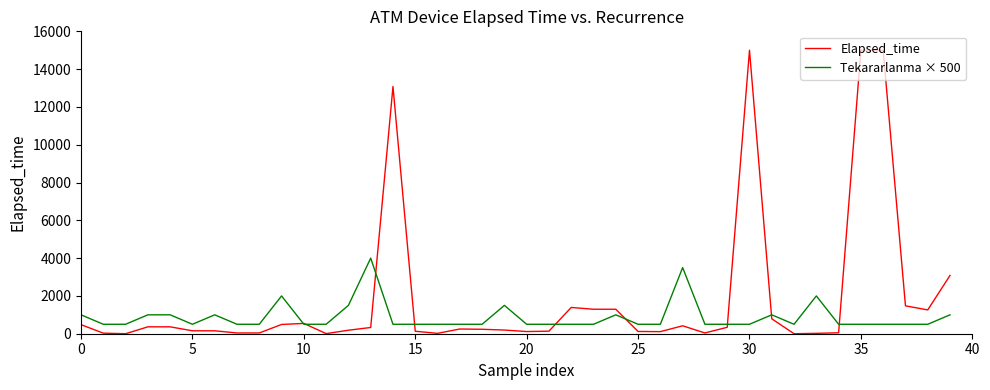

Which series has the largest total across all categories?

Elapsed_time